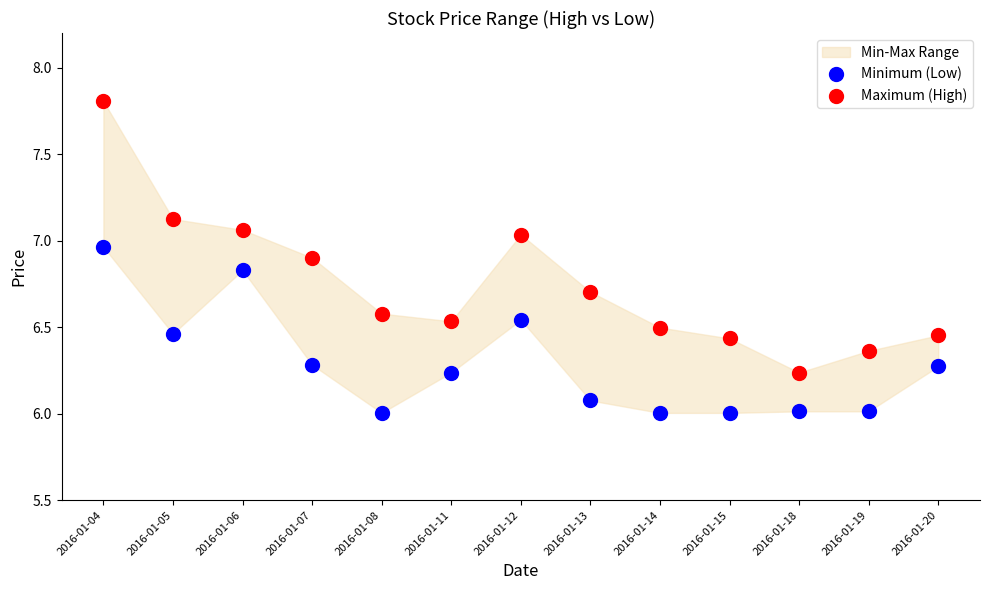

Across all data points, what is the range of Y values (max minus min)?

1.8